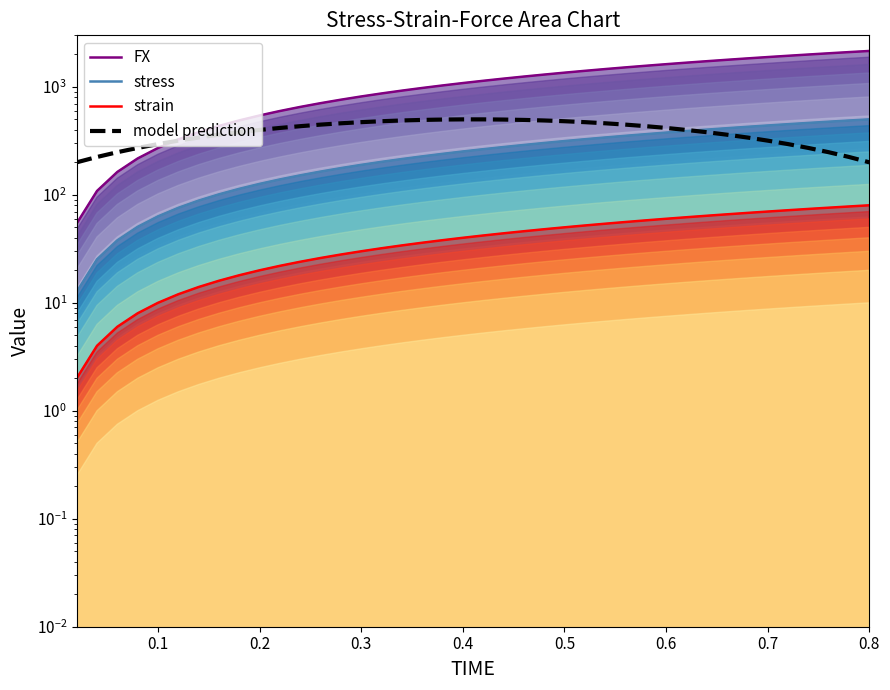

Which series has the largest total across all categories?

FX